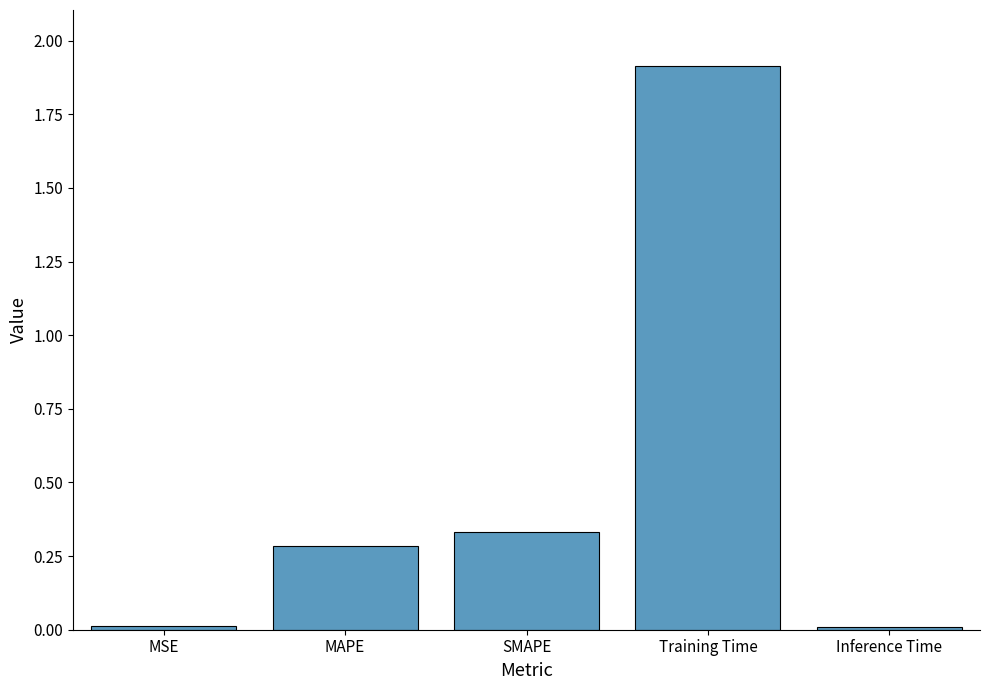

What is the label of the 5th bar from the right?

MSE